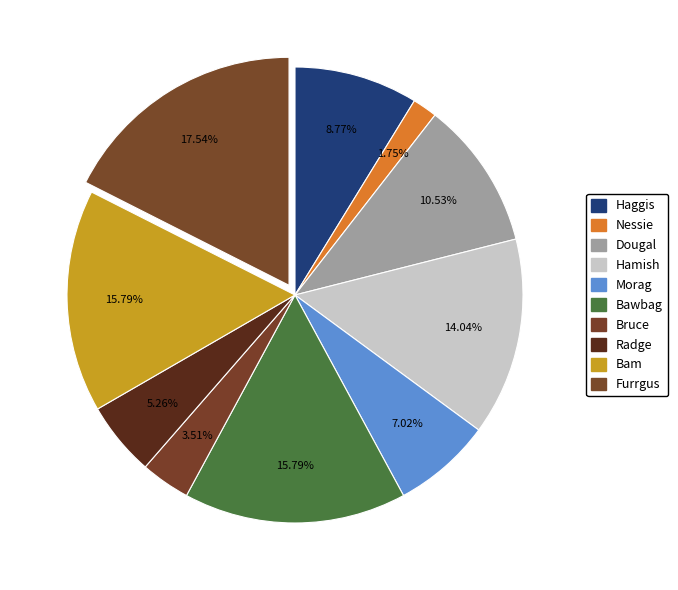

How many slices are in this pie chart?

10